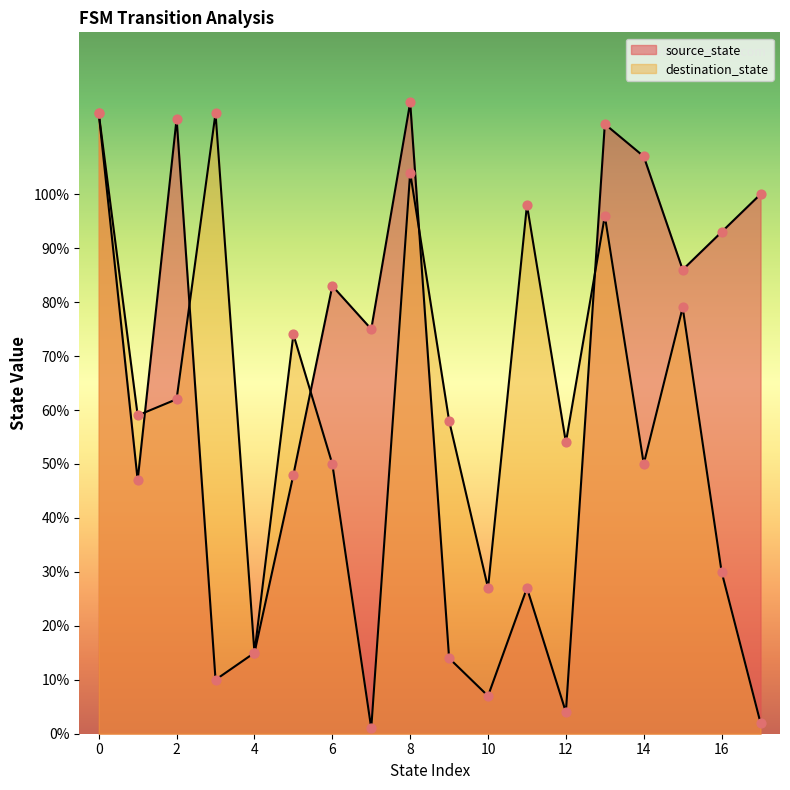

How many lines are shown in the chart?

2